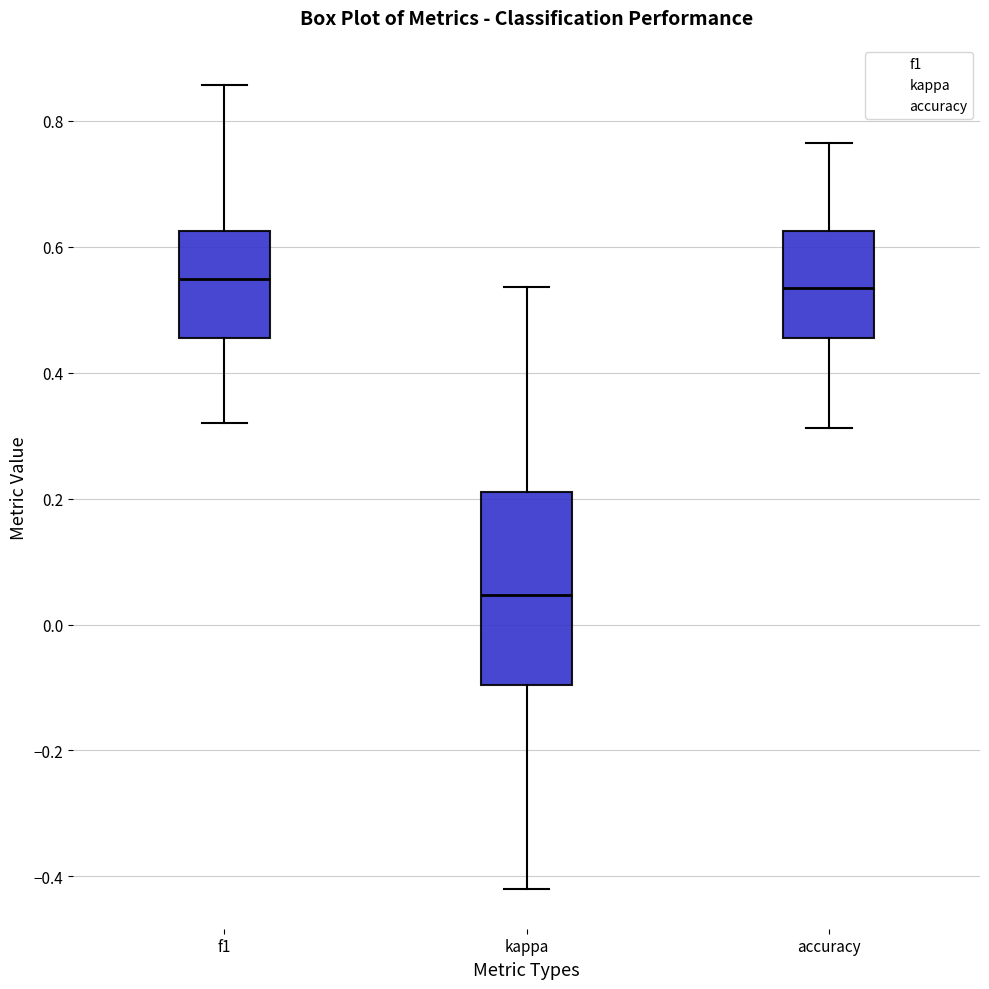

Reading left to right, read every box against the y-axis: the position of its median line, the range the box covers, and the ends of its whiskers. The values are not printed on the chart, so give them approximately, as read against the axis.

f1: median 0.54, box 0.46 to 0.62, whiskers 0.32 to 0.86
kappa: median 0.04, box -0.10 to 0.22, whiskers -0.42 to 0.54
accuracy: median 0.54, box 0.46 to 0.62, whiskers 0.32 to 0.76